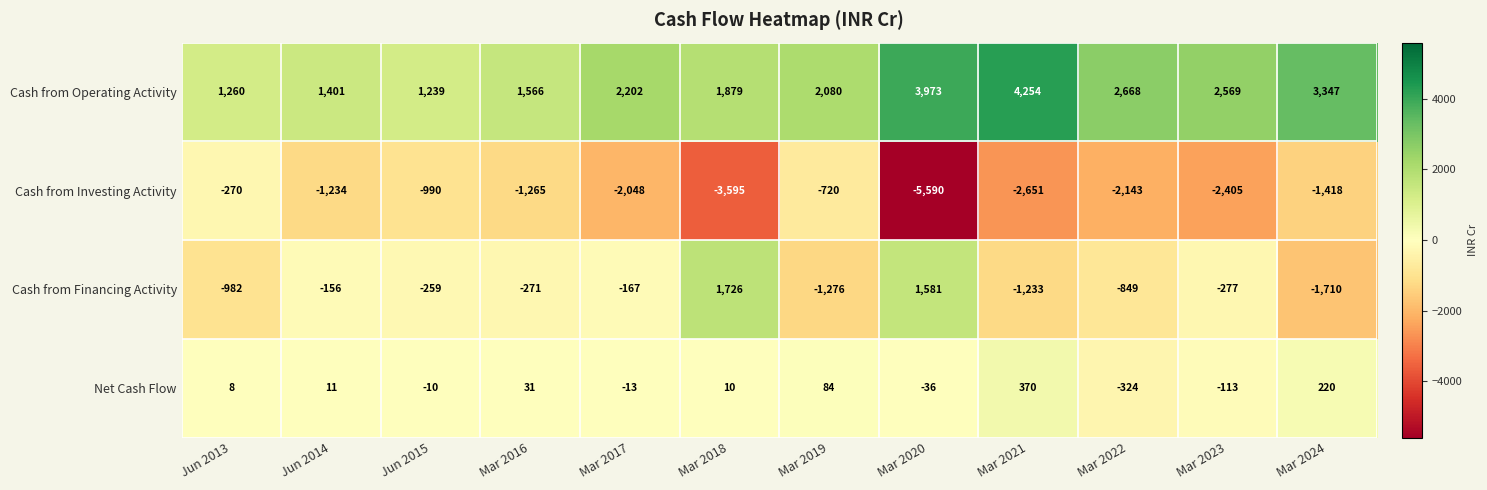

At Mar 2018, list the series in order from largest to smallest.

Cash from Operating Activity, Cash from Financing Activity, Net Cash Flow, Cash from Investing Activity